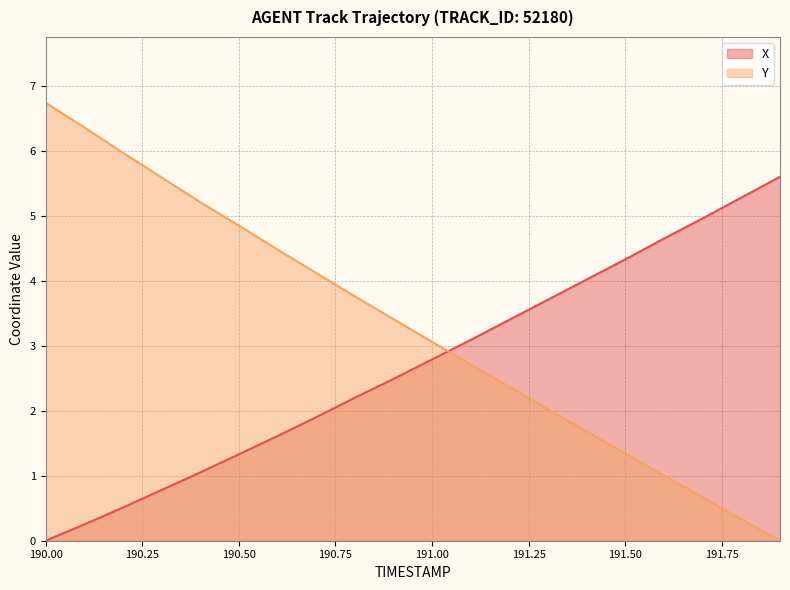

What is the label of the 5th point from the left?

190.4